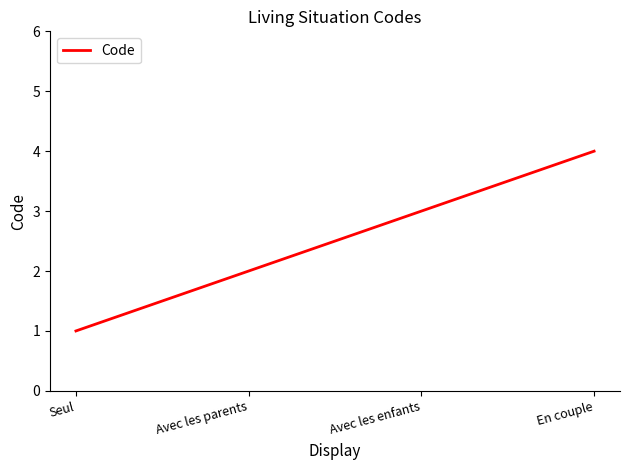

True or false: the data shows 3 at Avec les enfants.

True